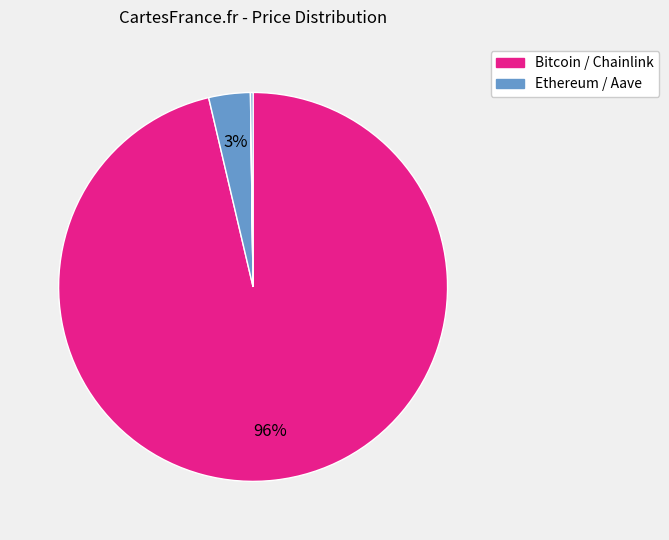

How many slices are in this pie chart?

4